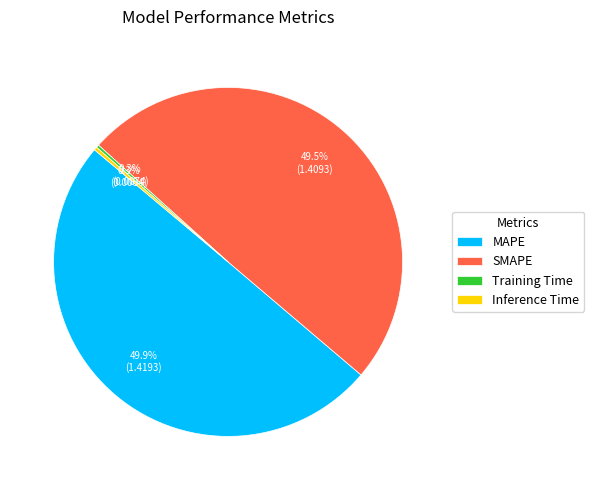

Which has a higher value, MAPE or Inference Time?

MAPE